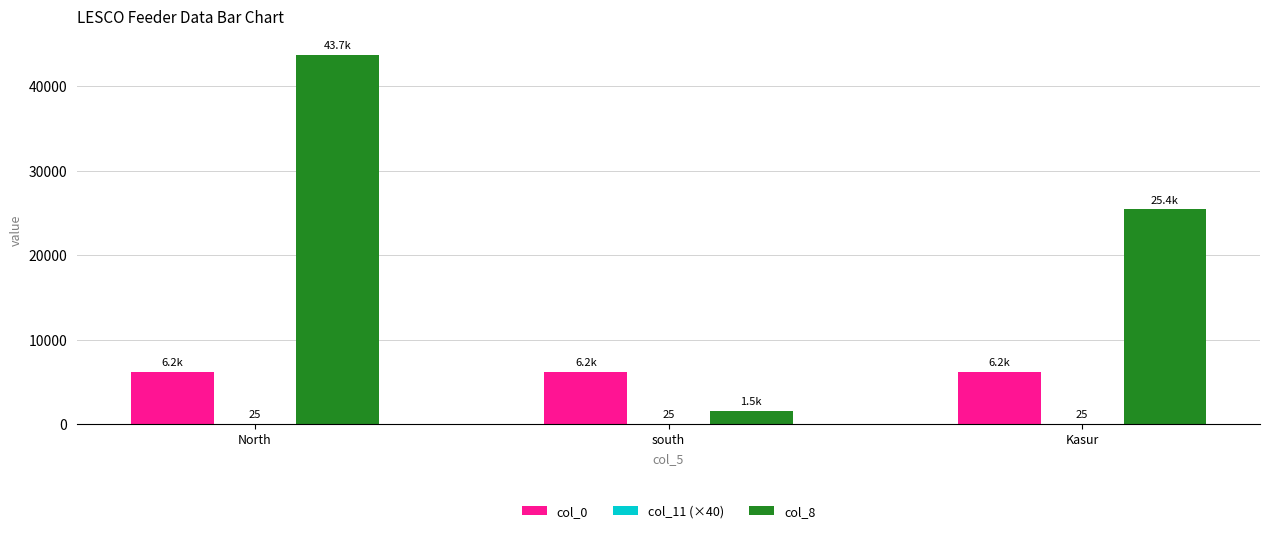

How many groups of bars are there?

3